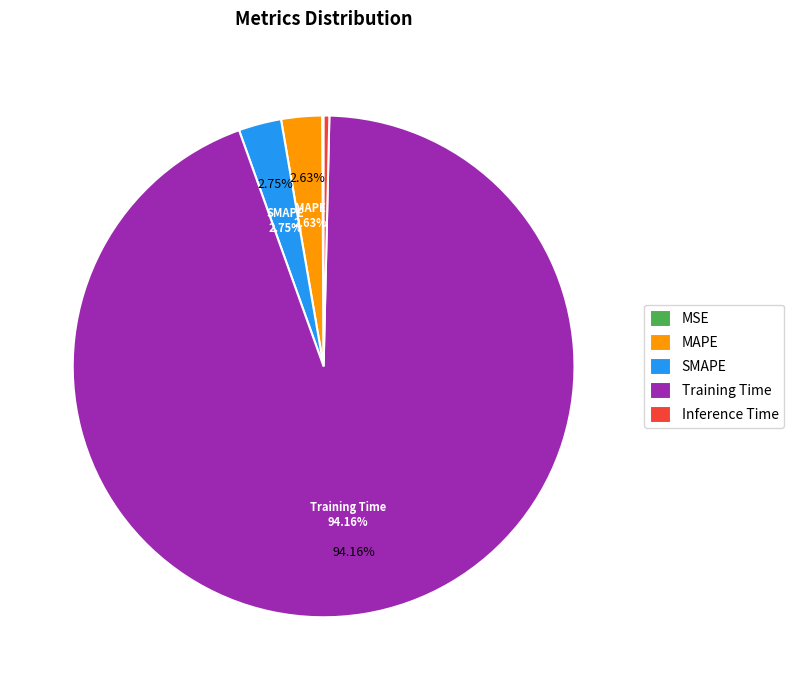

How many slices are in this pie chart?

5